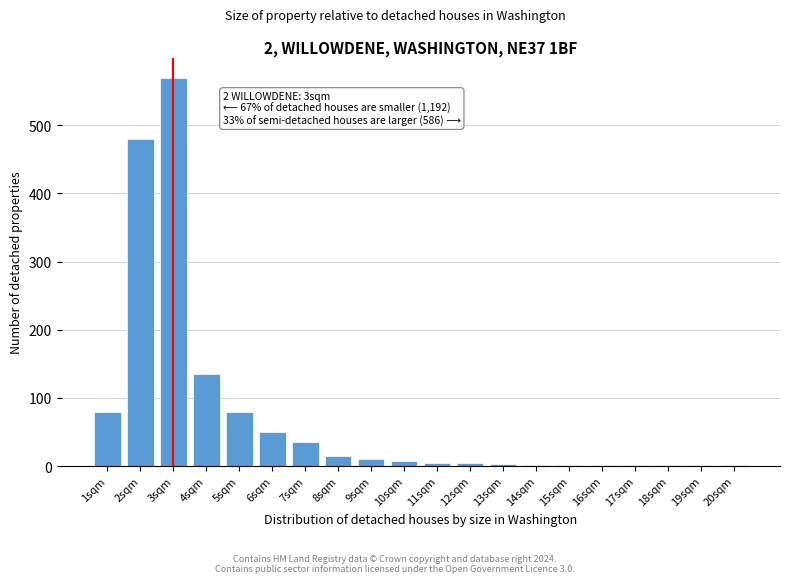

Is it true that the value at 3sqm is 851?

False